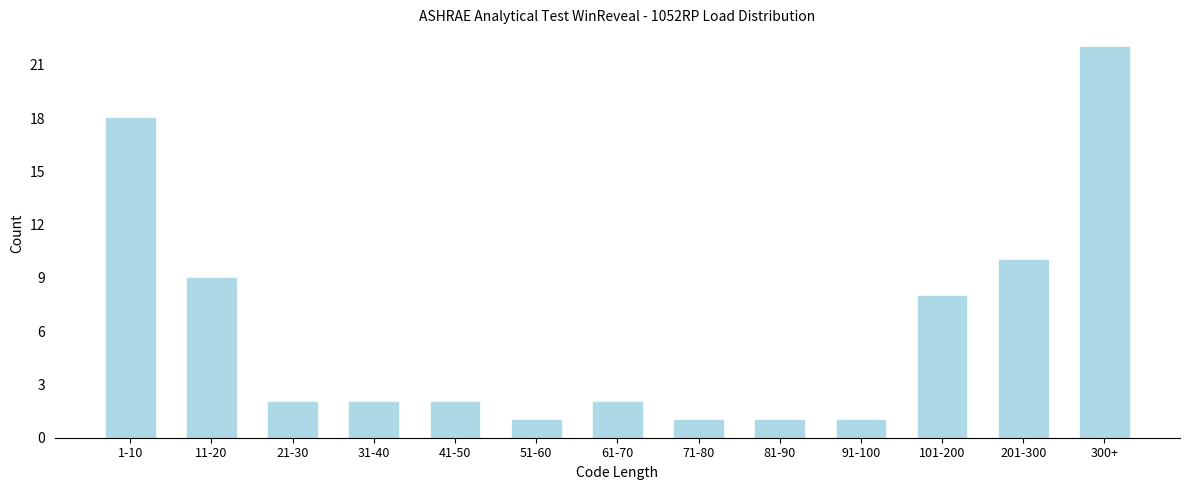

Reading left to right, extract all data points from this chart.

1-10=18	11-20=9	21-30=2	31-40=2	41-50=2	51-60=1	61-70=2	71-80=1	81-90=1	91-100=1	101-200=8	201-300=10	300+=22